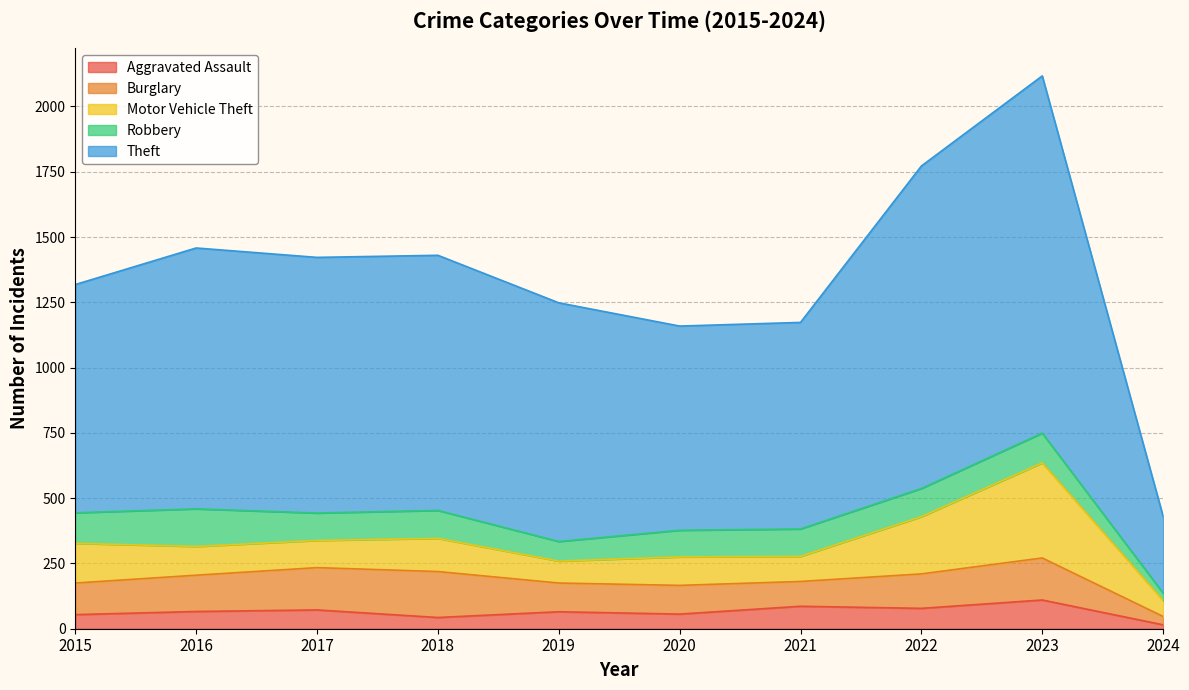

The Theft series shows 238 at 2020. True or false?

False